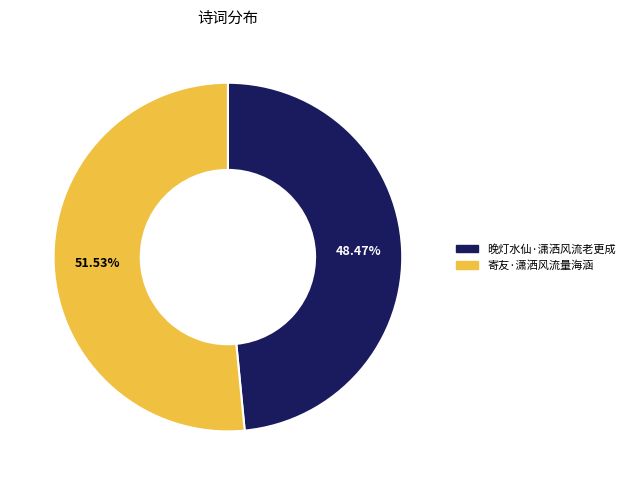

Rank the categories by value from highest to lowest.

寄友·潇洒风流量海涵, 晚灯水仙·潇洒风流老更成